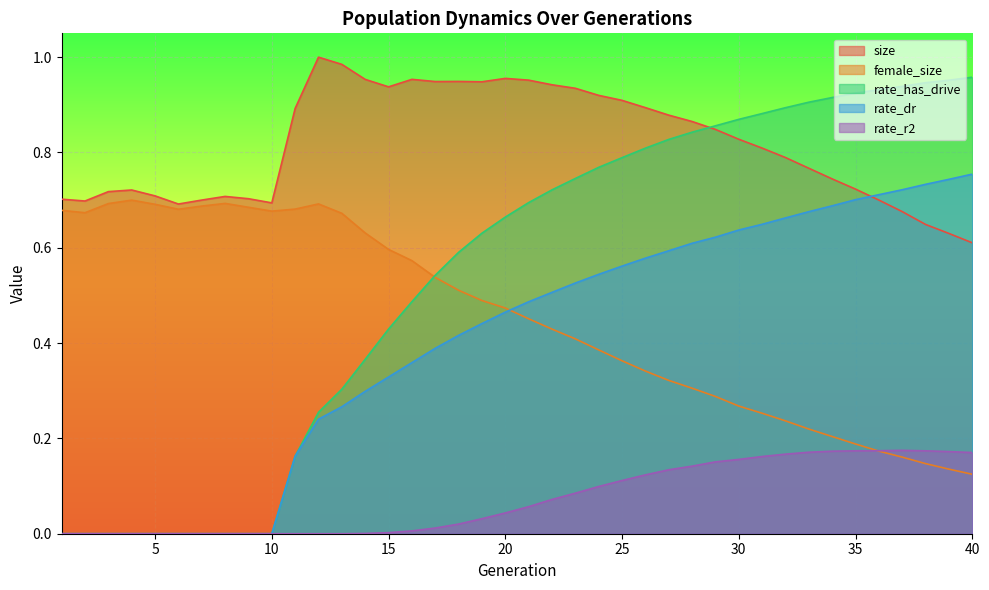

Reading left to right, transcribe all the data shown in this chart.

size: 0.7	0.7	0.7	0.7	0.7	0.7	0.7	0.7	0.7	0.7	0.9	1.0	1.0	1.0	0.9	1.0	0.9	0.9	0.9	1.0	1.0	0.9	0.9	0.9	0.9	0.9	0.9	0.9	0.8	0.8	0.8	0.8	0.8	0.7	0.7	0.7	0.7	0.6	0.6	0.6
female_size: 0.7	0.7	0.7	0.7	0.7	0.7	0.7	0.7	0.7	0.7	0.7	0.7	0.7	0.6	0.6	0.6	0.5	0.5	0.5	0.5	0.5	0.4	0.4	0.4	0.4	0.3	0.3	0.3	0.3	0.3	0.3	0.2	0.2	0.2	0.2	0.2	0.2	0.1	0.1	0.1
rate_has_drive: 0.0	0.0	0.0	0.0	0.0	0.0	0.0	0.0	0.0	0.0	0.2	0.3	0.3	0.4	0.4	0.5	0.5	0.6	0.6	0.7	0.7	0.7	0.7	0.8	0.8	0.8	0.8	0.8	0.9	0.9	0.9	0.9	0.9	0.9	0.9	0.9	0.9	0.9	1.0	1.0
rate_dr: 0.0	0.0	0.0	0.0	0.0	0.0	0.0	0.0	0.0	0.0	0.2	0.2	0.3	0.3	0.3	0.4	0.4	0.4	0.4	0.5	0.5	0.5	0.5	0.5	0.6	0.6	0.6	0.6	0.6	0.6	0.6	0.7	0.7	0.7	0.7	0.7	0.7	0.7	0.7	0.8
rate_r2: 0.0	0.0	0.0	0.0	0.0	0.0	0.0	0.0	0.0	0.0	0.0	0.0	0.0	0.0	0.0	0.0	0.0	0.0	0.0	0.0	0.1	0.1	0.1	0.1	0.1	0.1	0.1	0.1	0.2	0.2	0.2	0.2	0.2	0.2	0.2	0.2	0.2	0.2	0.2	0.2